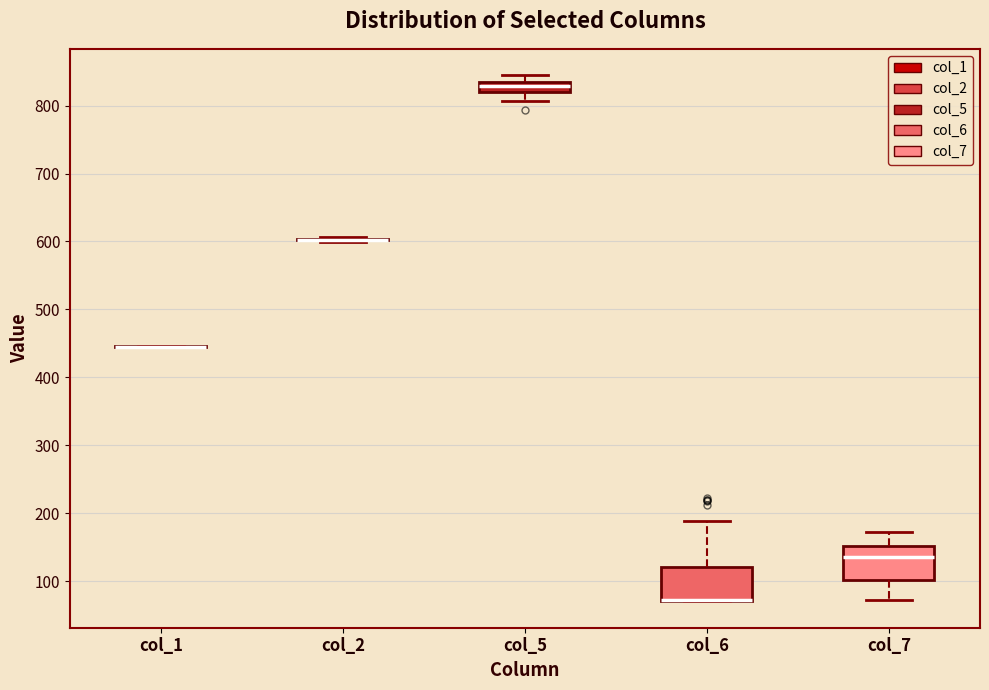

Reading left to right, transcribe this box plot: for each box, give where its median line is, the range the box spans, and where its two whiskers end, as read against the y-axis. The values are not printed on the chart, so give them approximately, as read against the axis.

col_1: box collapsed to a line at 450, whiskers 440 to 450
col_2: box collapsed to a line at 600, whiskers 600 to 610
col_5: median 830, box 820 to 840, whiskers 810 to 840 (above the box's upper edge)
col_6: median 70 (drawn on the box's lower edge), box 70 to 120, whiskers 70 to 190
col_7: median 140, box 100 to 150, whiskers 70 to 170